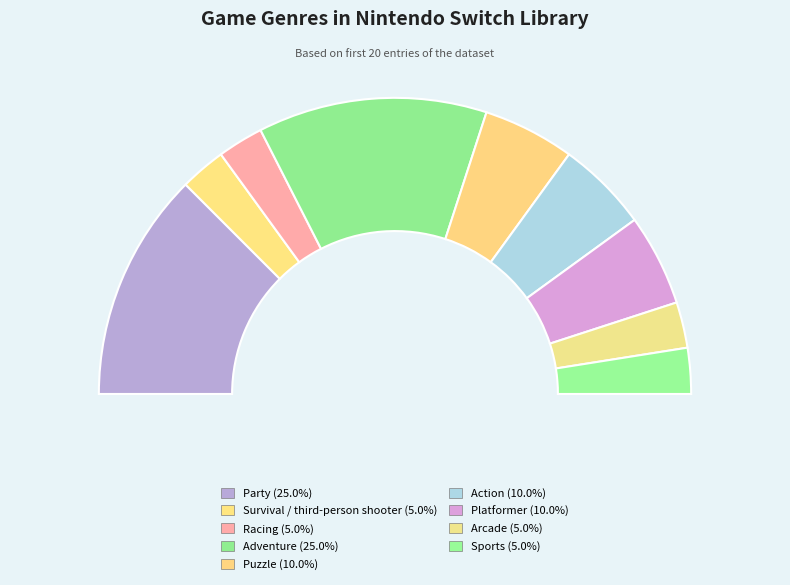

Approximately how many times larger is the value at Platformer compared to Party?

0.4